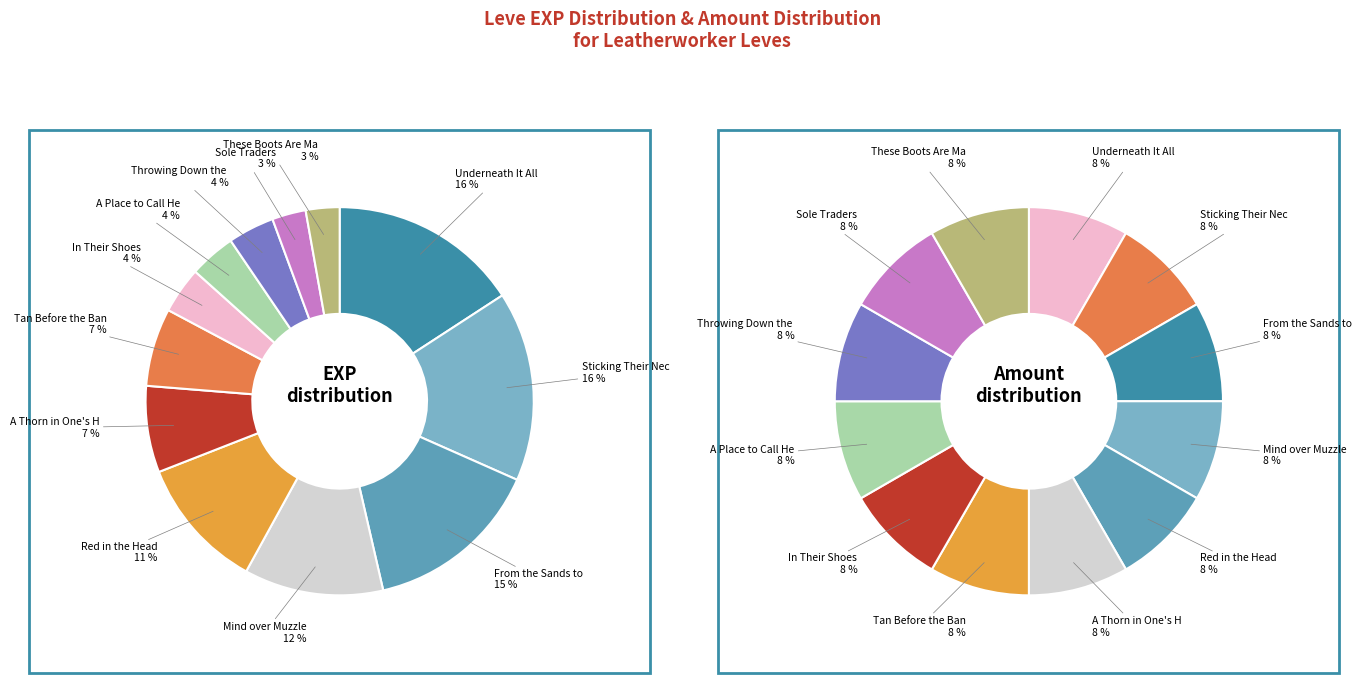

Is it true that Sticking Their Necks Out is 21% of the pie?

False